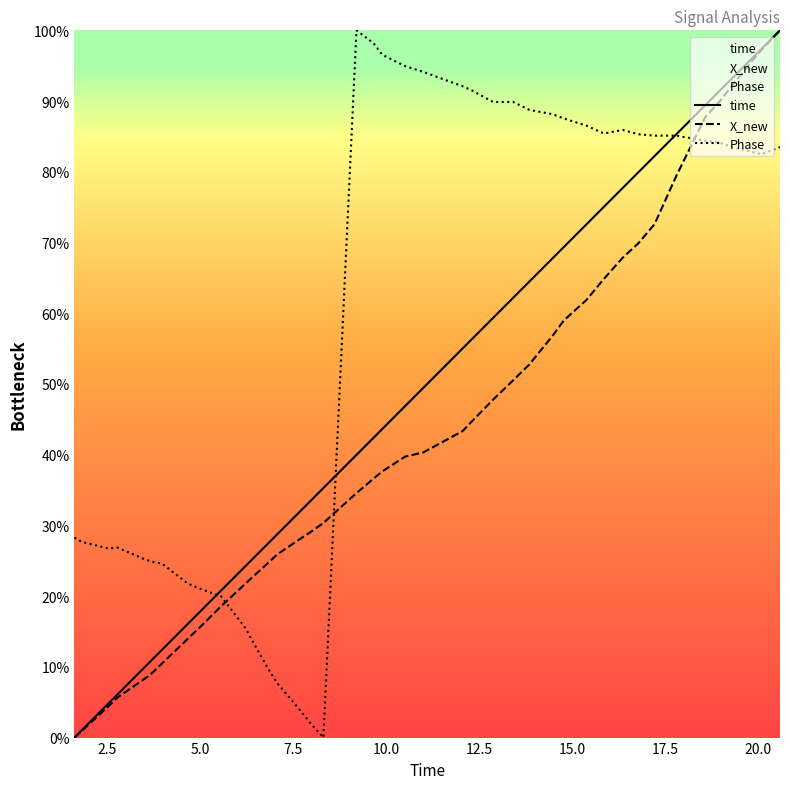

Which series has the largest total across all categories?

Phase